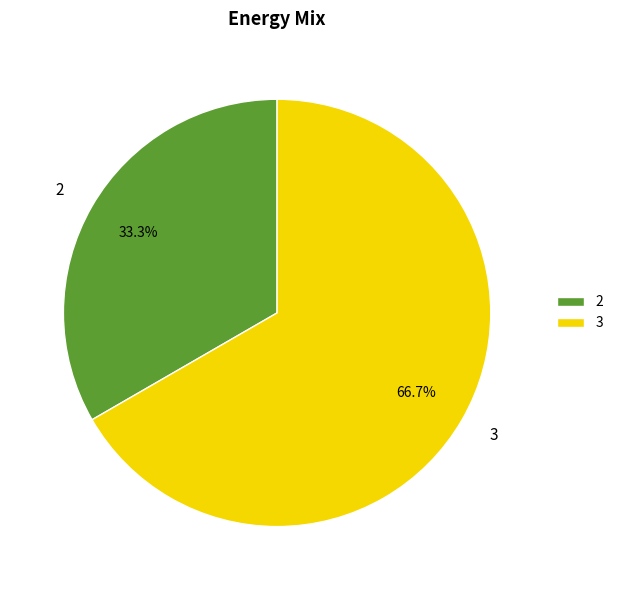

How many segments does this pie chart have?

2